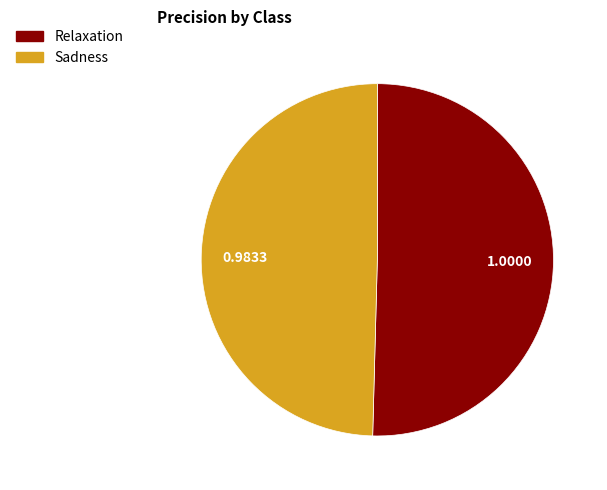

Which category has the biggest portion of the pie?

Relaxation